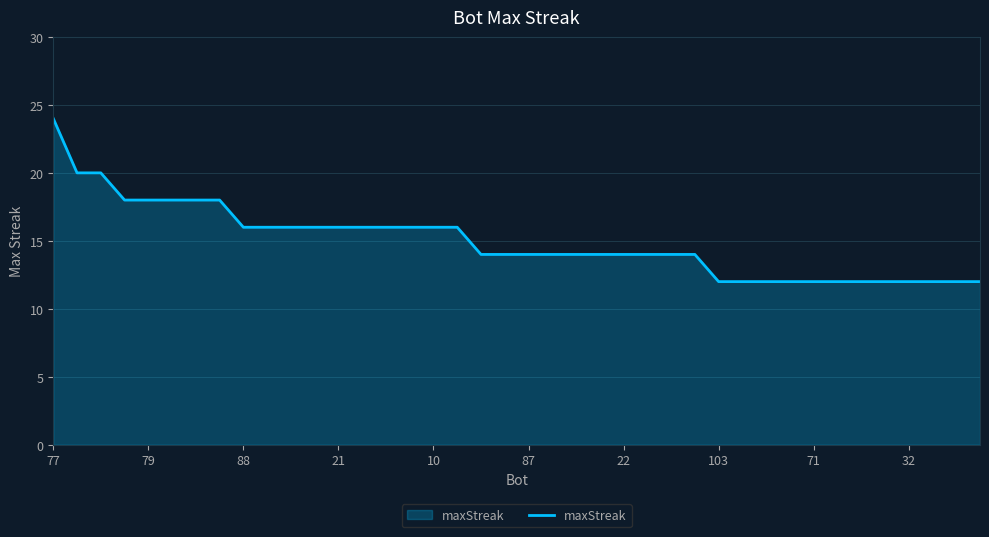

What is the minimum value shown in the chart?

12